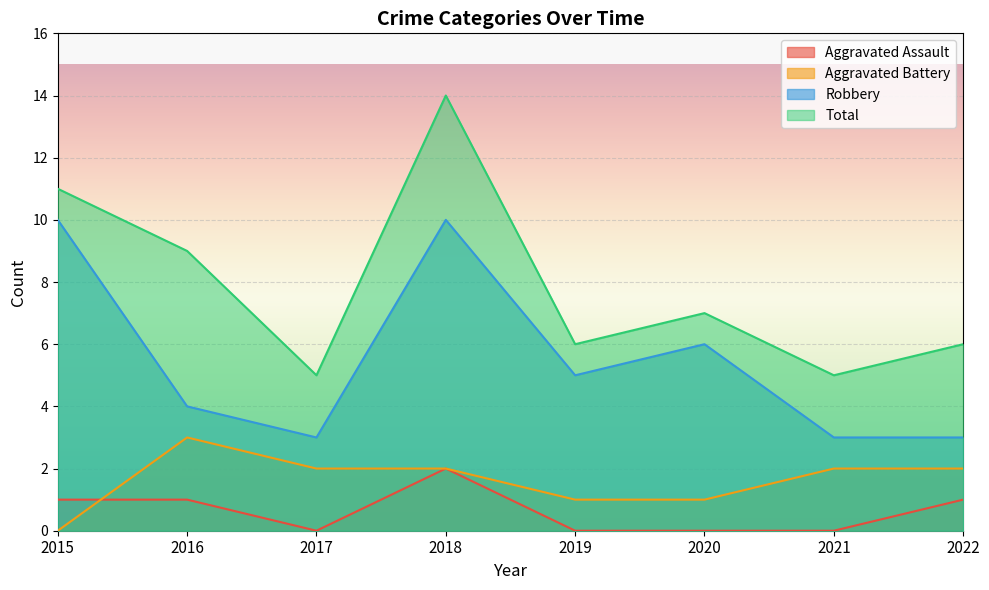

Between 2015 and 2016, which is larger?

2015